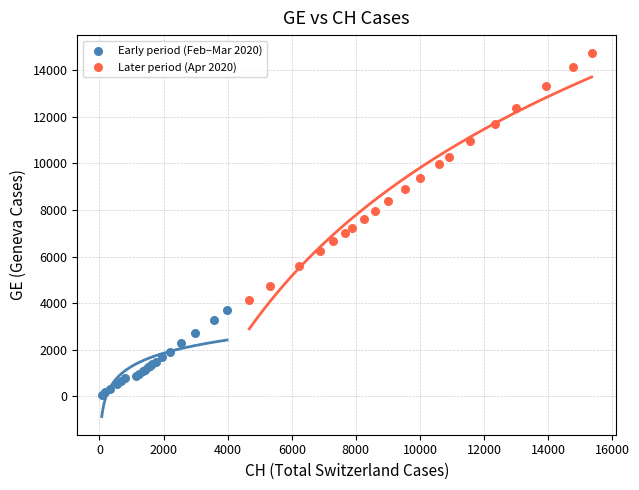

Which series contains the highest Y value?

Later period (Apr 2020)